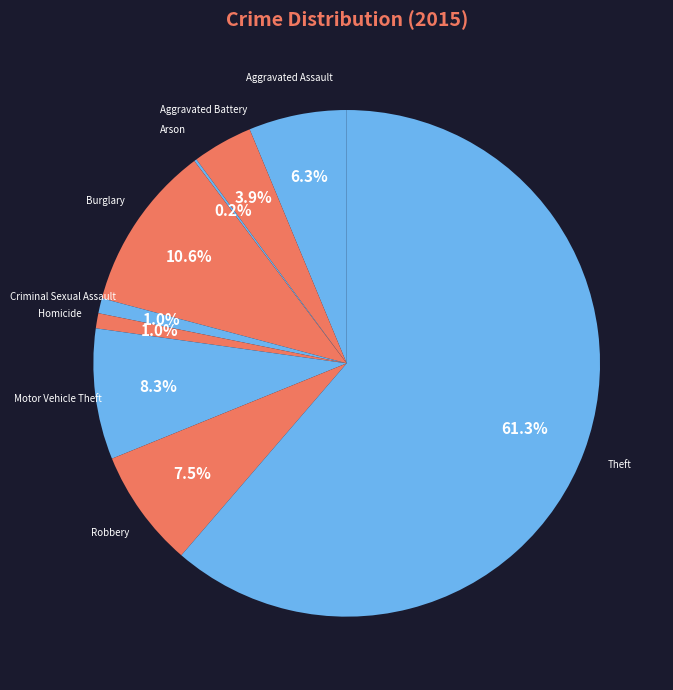

To the nearest percent, what is the difference between the Motor Vehicle Theft and Robbery slice percentages?

1%